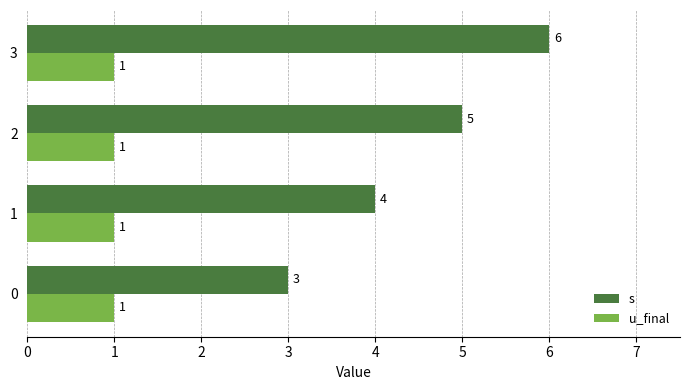

Rank the series at 0 from highest to lowest value.

s, u_final